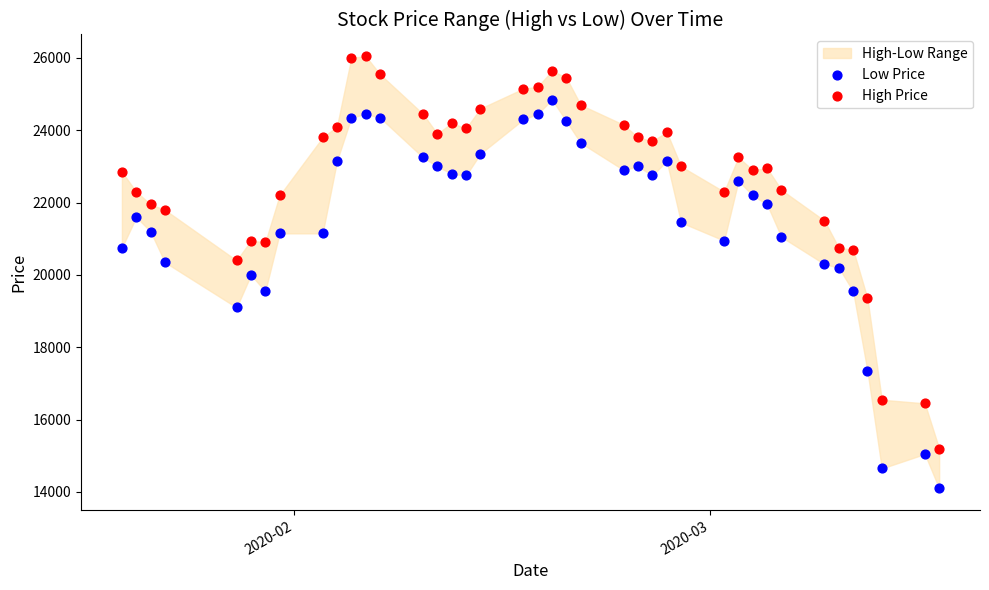

Across all data points, what is the range of X values (max minus min)?

57